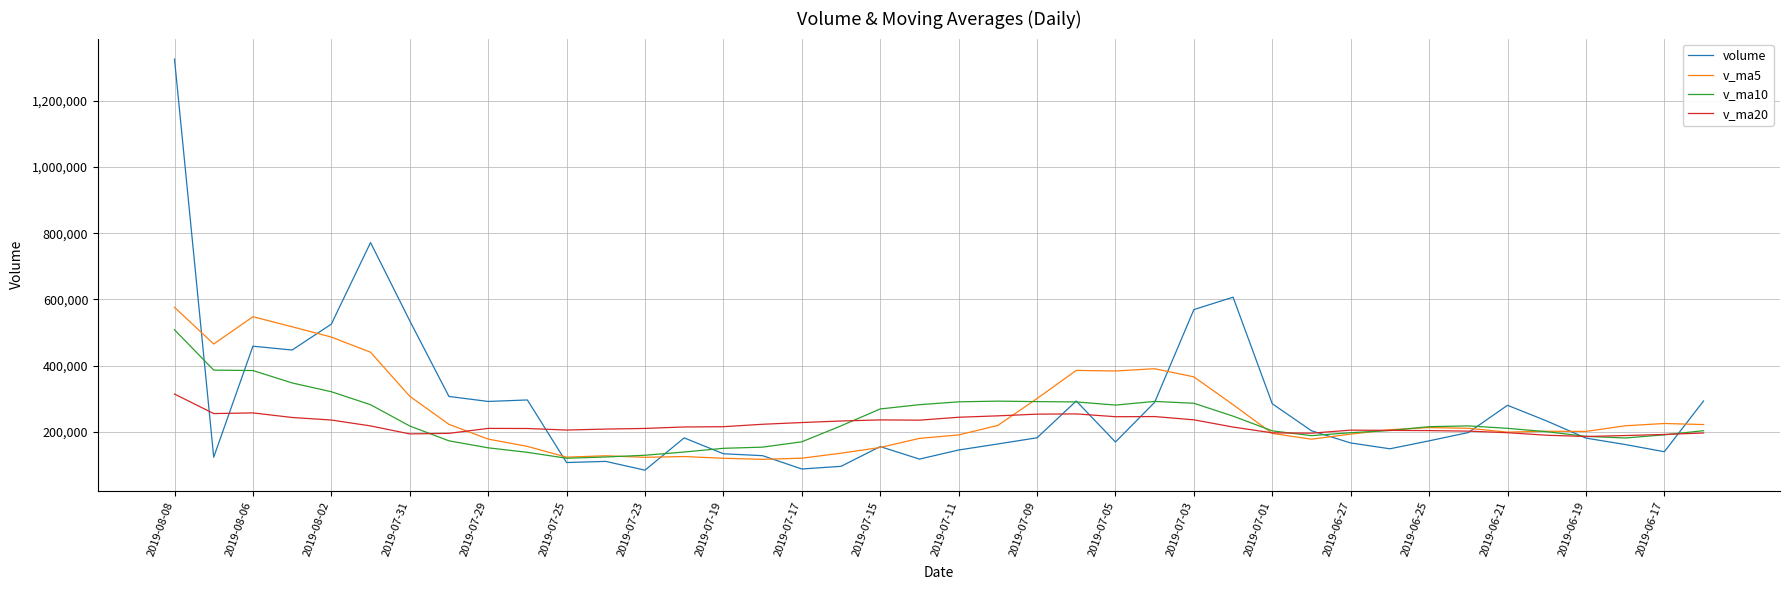

Rank the series by their average value, from lowest to highest.

v_ma20, v_ma10, v_ma5, volume